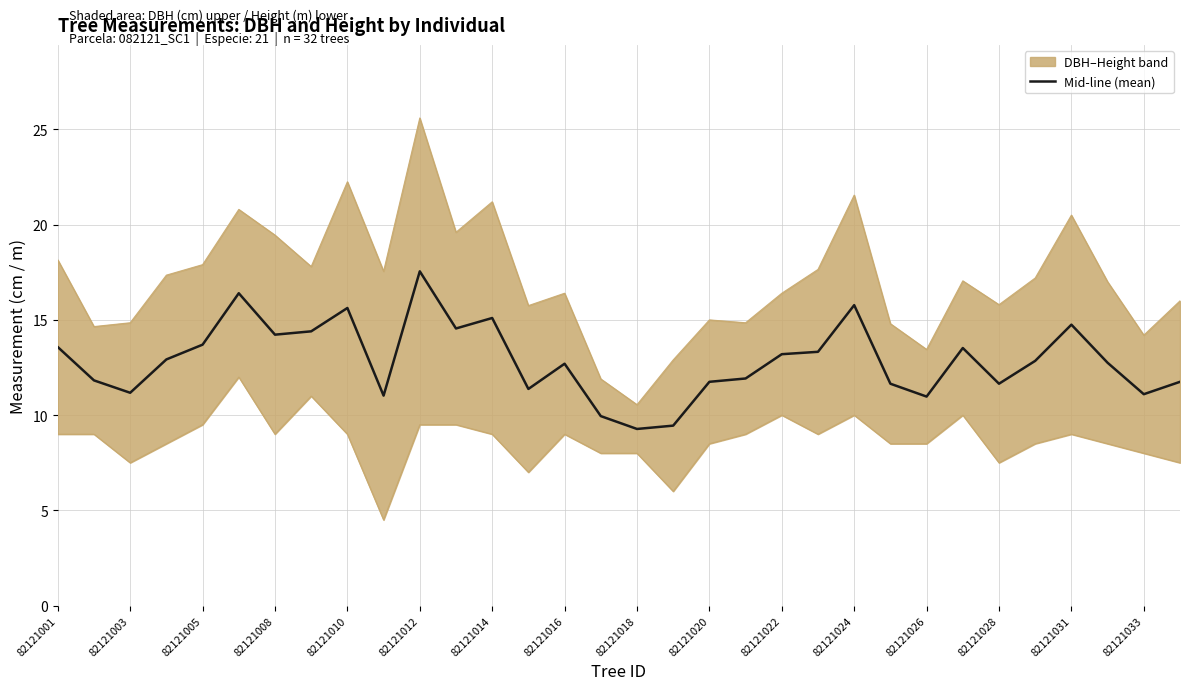

What is the highest value of the Mid-line (mean) series?

17.6